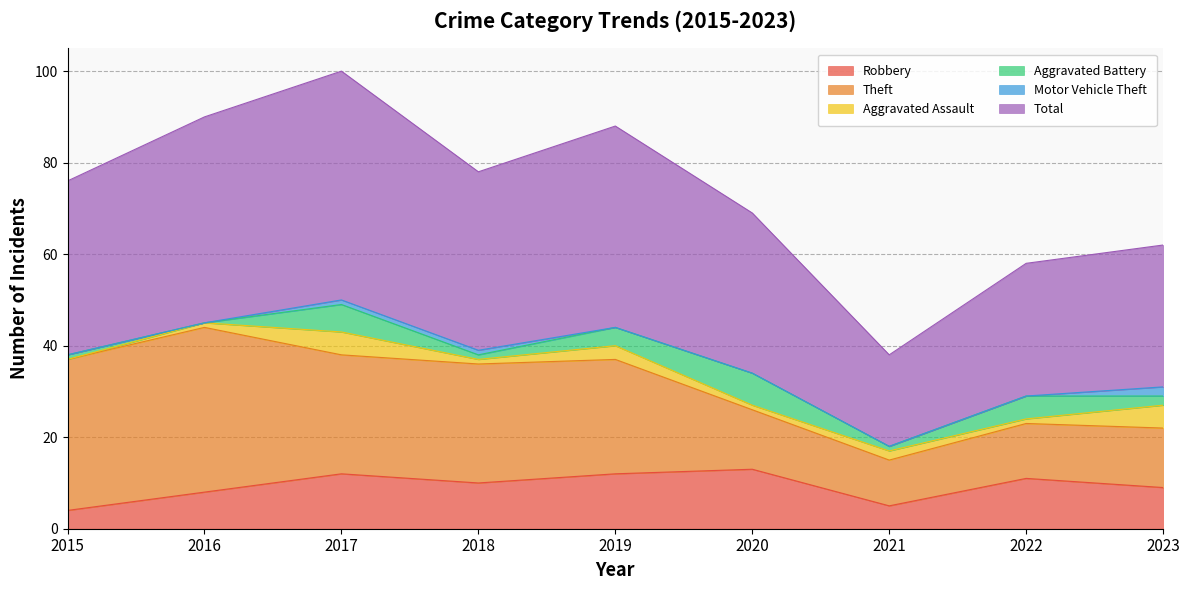

True or false: Aggravated Battery and Theft cross at least once.

False